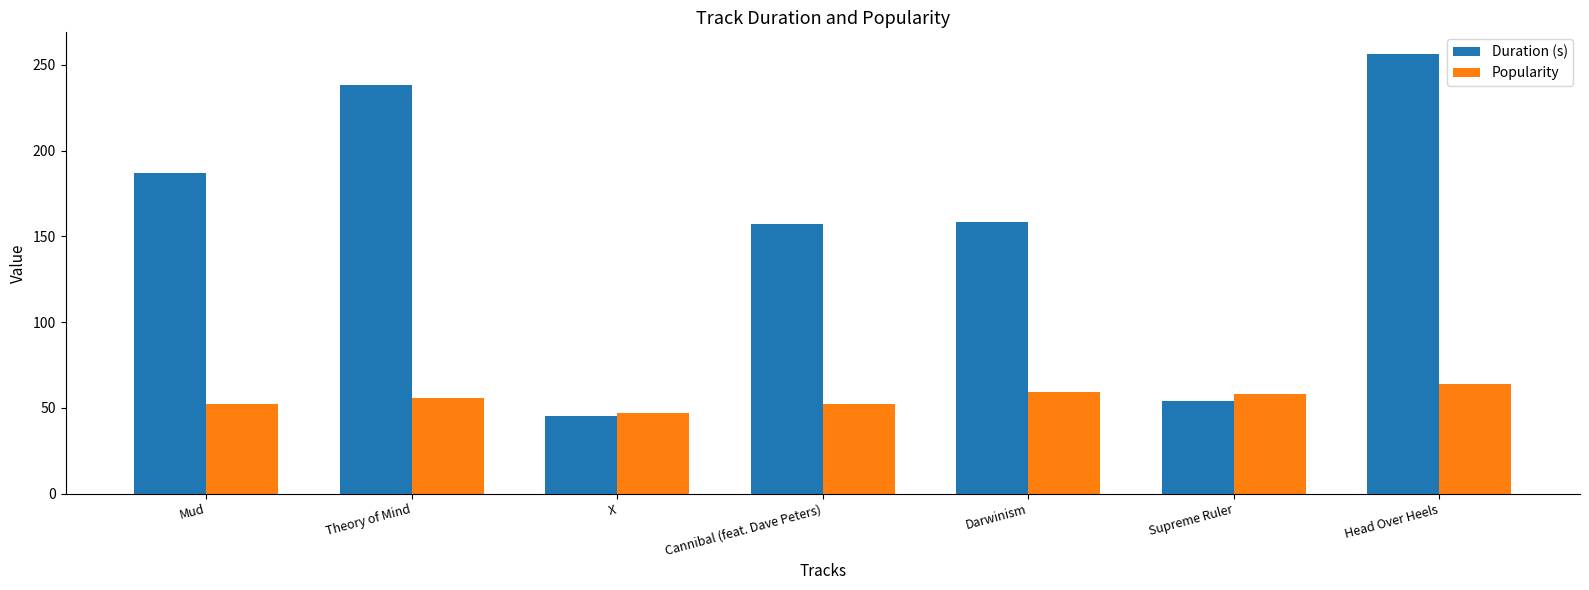

How many bars are there in each group?

2